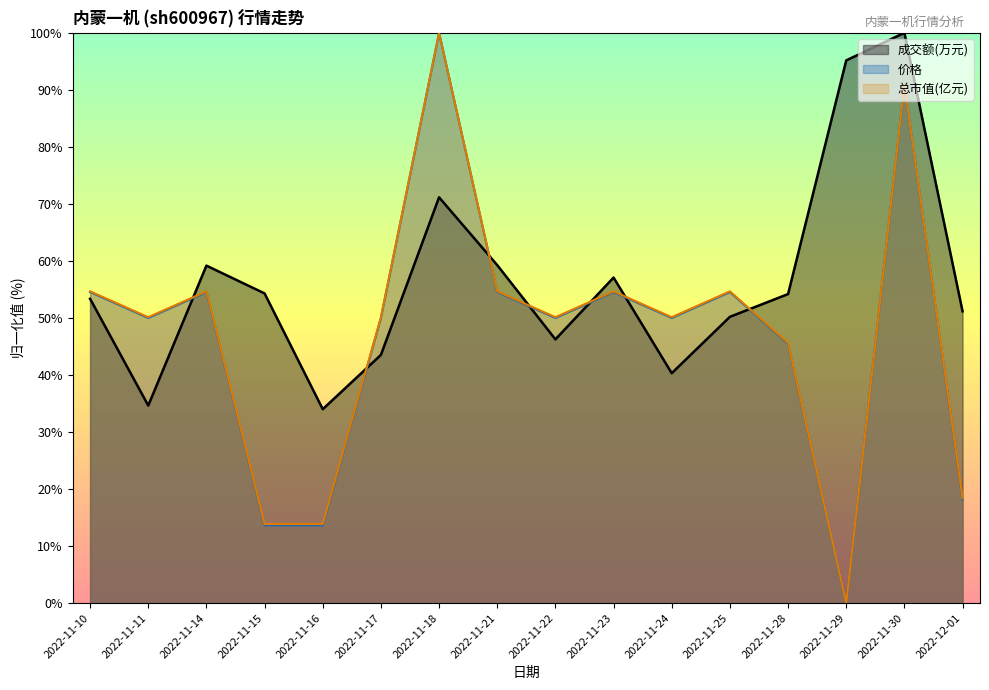

Is it true that 价格 equals 45.5 at 2022-11-28?

True